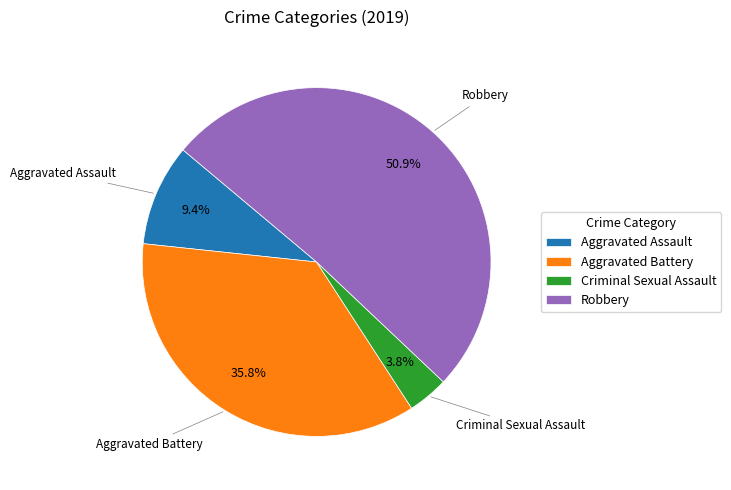

To the nearest percent, what is the difference between the Criminal Sexual Assault and Aggravated Assault slice percentages?

6%